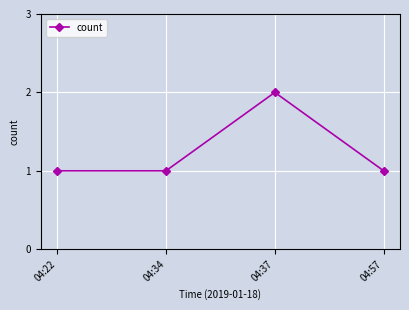

Is it true that the value at 04:34 is 0?

False